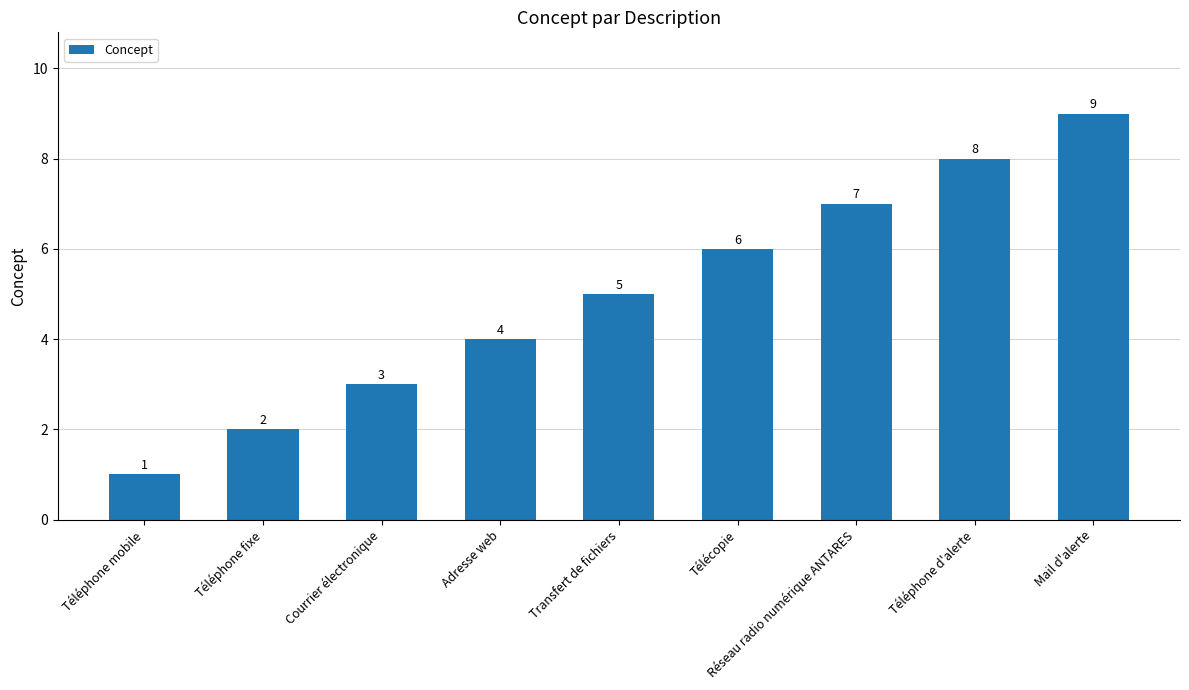

Is it true that the value at Téléphone d'alerte is 8?

True